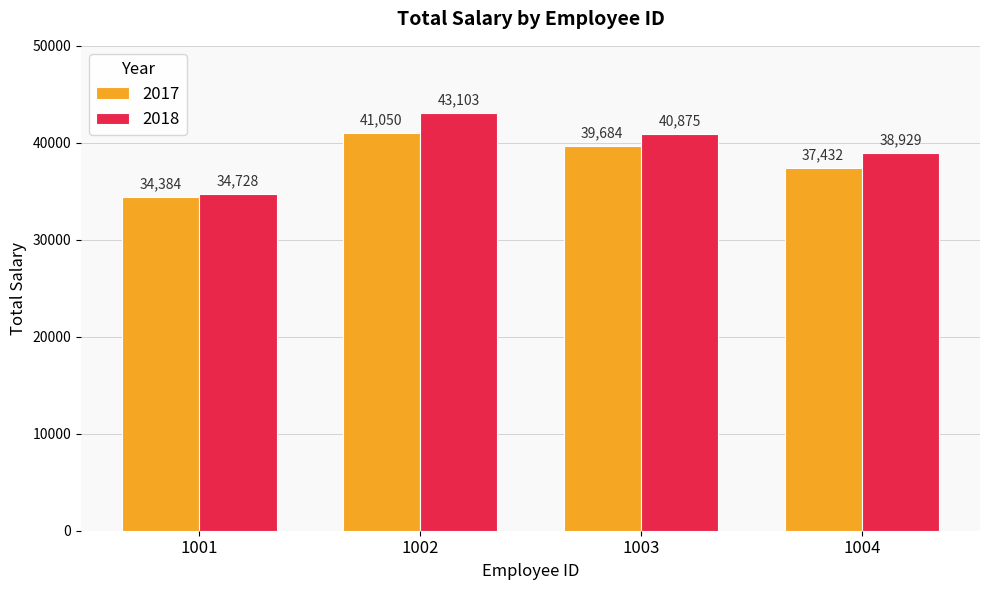

Rank the categories by 2018 value from highest to lowest.

1002, 1003, 1004, 1001